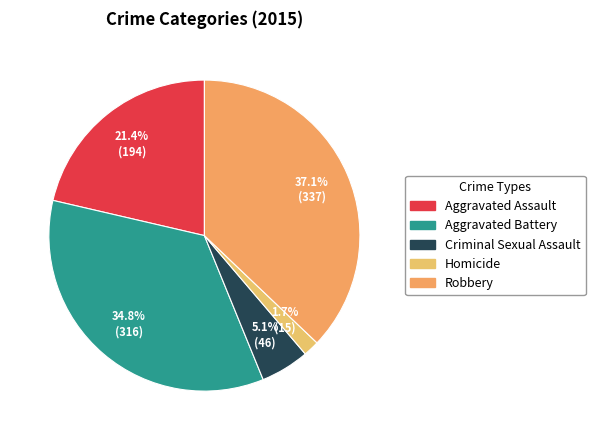

To the nearest percent, what is the combined percentage of Aggravated Assault and Criminal Sexual Assault?

26%